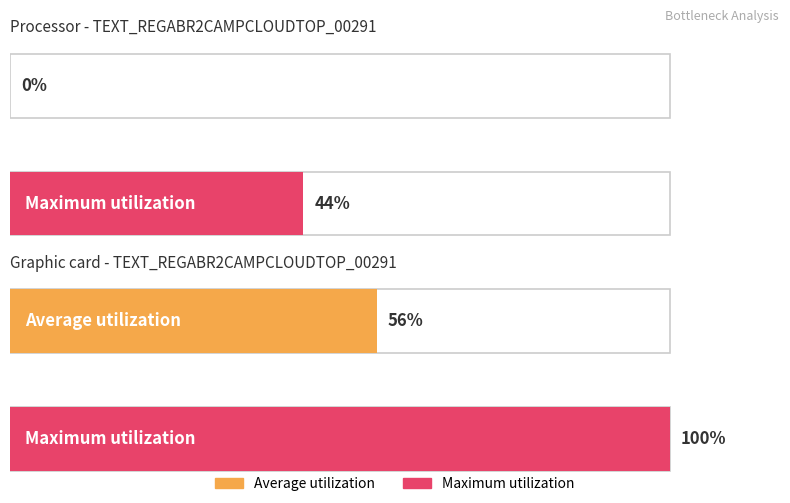

The chart shows a value of 1 at Row 2. True or false?

False